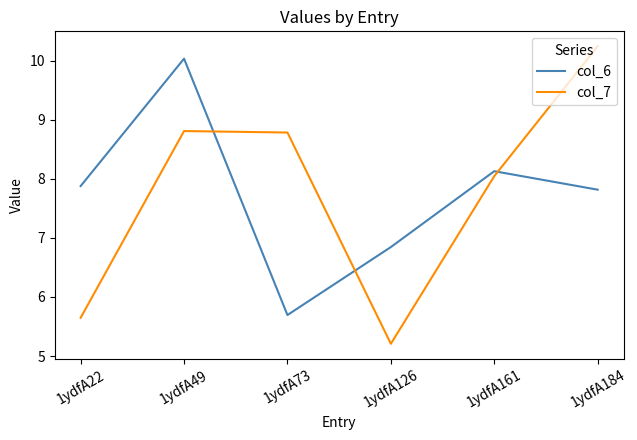

Rank the series by their maximum value, from highest to lowest.

col_7, col_6